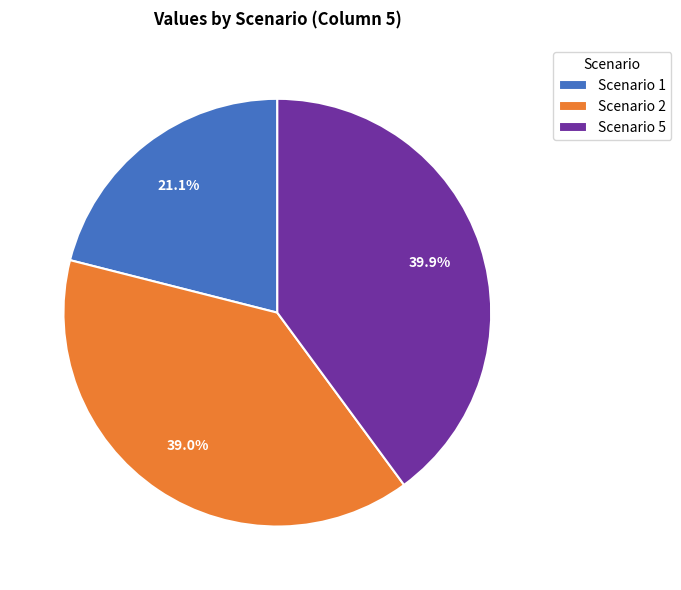

Which category has the biggest portion of the pie?

Scenario 5